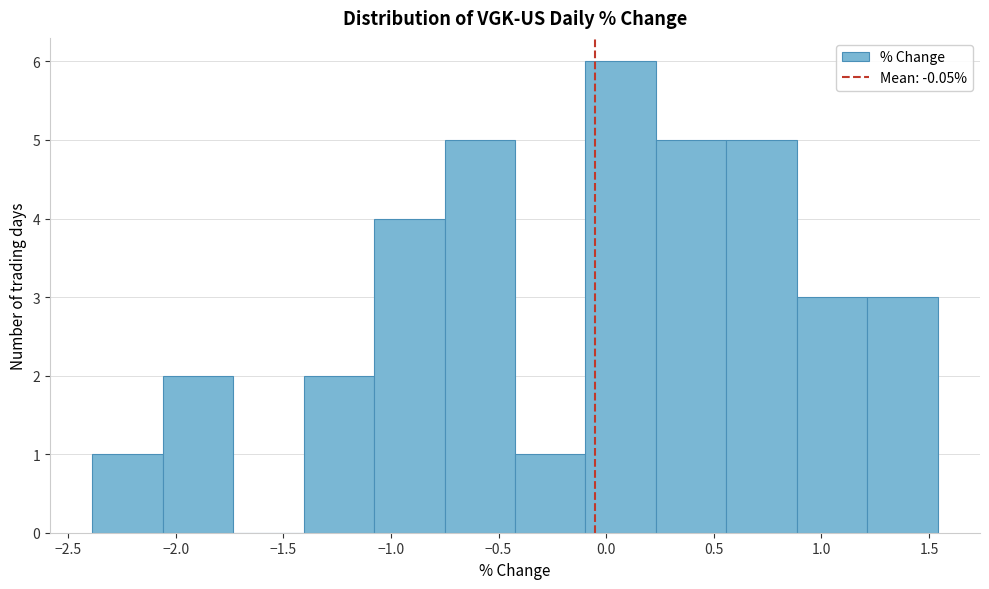

Which range on the x-axis has the tallest bar?

-0.10 to 0.25